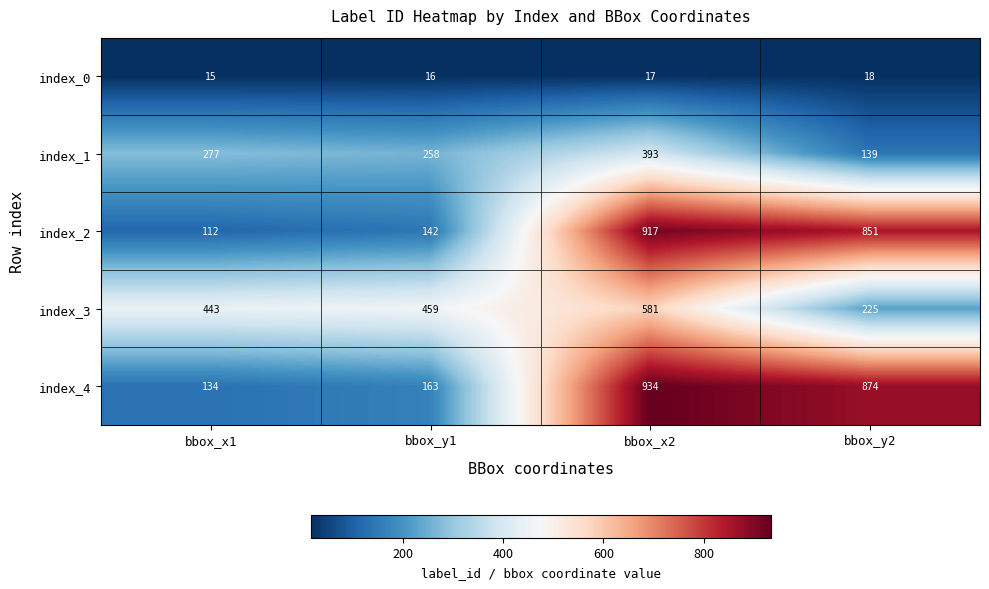

Is it true that index_2 equals 146 at bbox_x1?

False